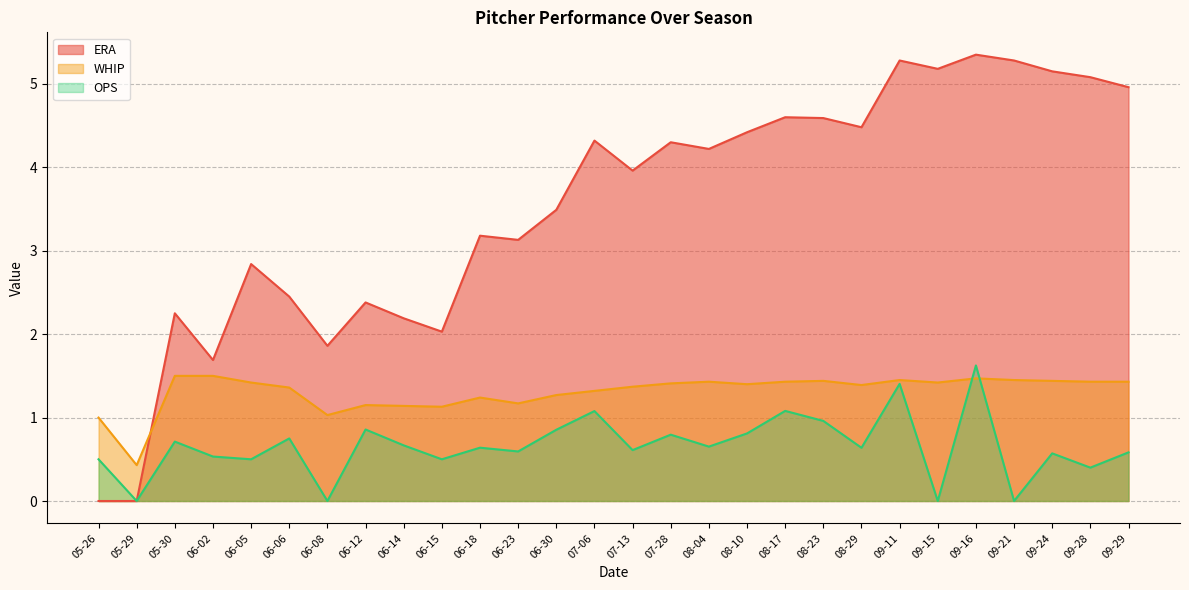

What value does the WHIP series have at 06-12?

1.1